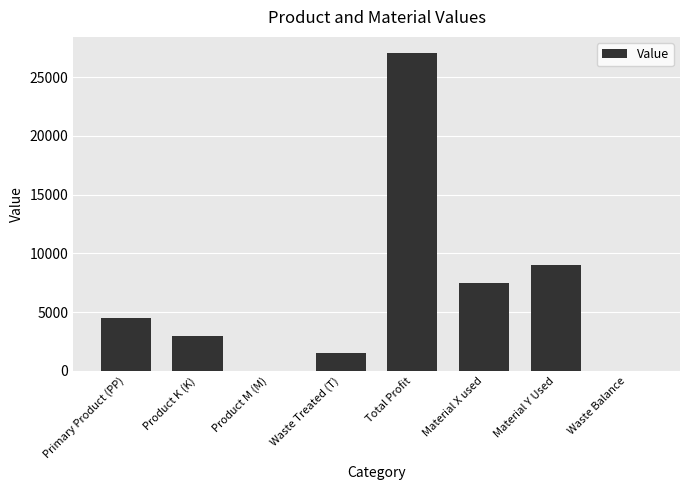

What is the sum of the values at Product K (K) and Primary Product (PP)?

7500